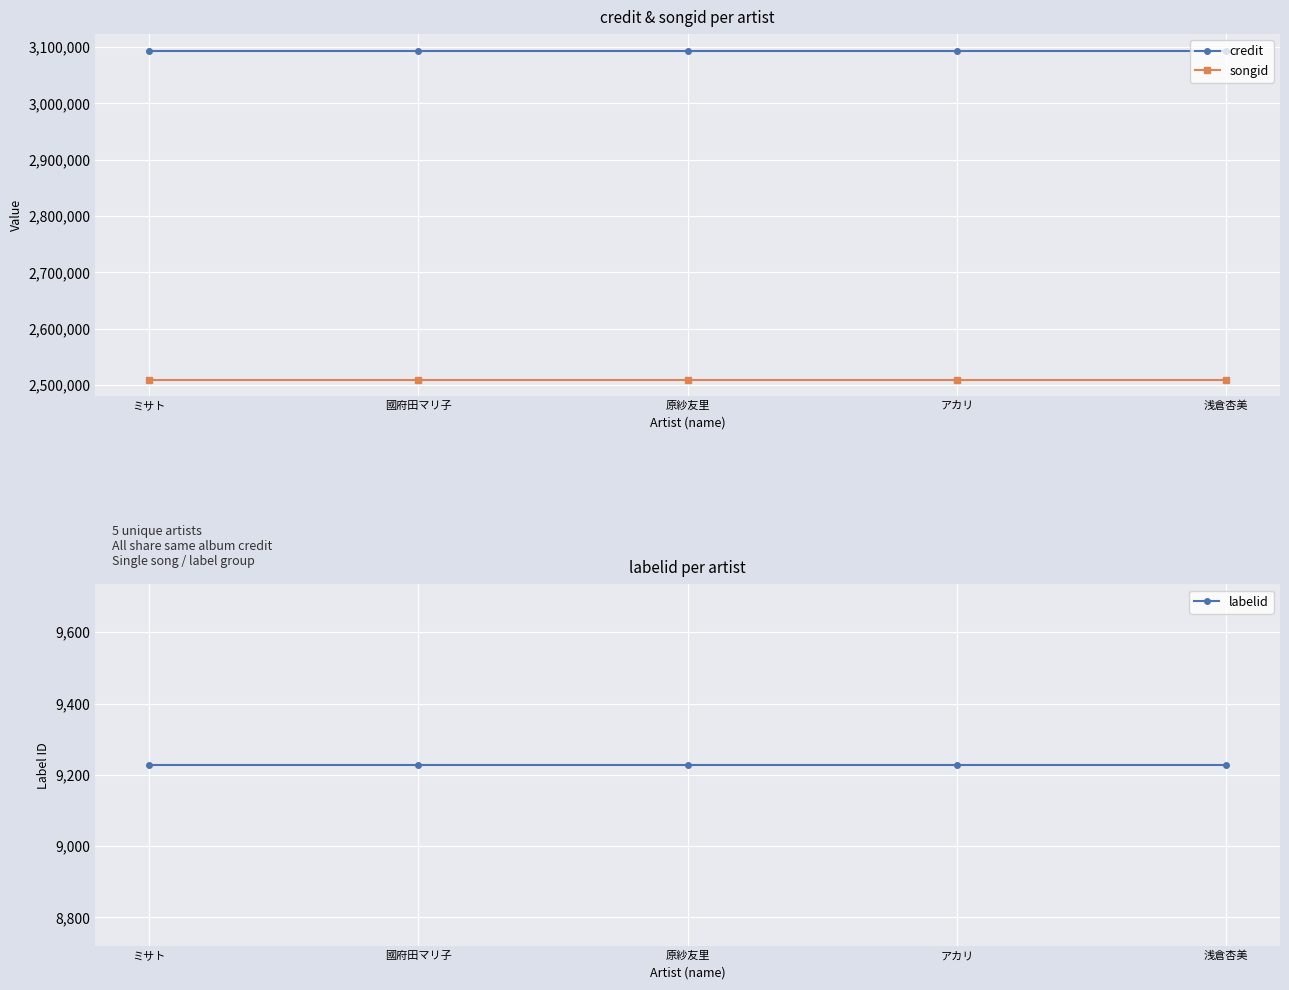

Rank the series at 國府田マリ子 from lowest to highest value.

labelid, songid, credit